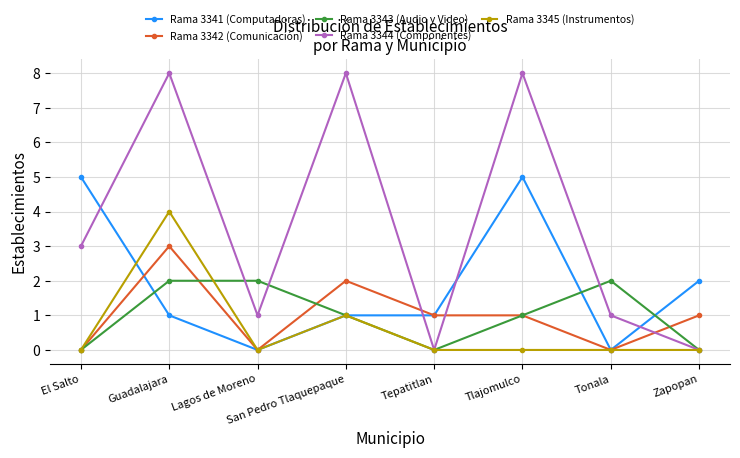

True or false: Rama 3341 (Computadoras) has more than 0 points higher than both neighbors.

True